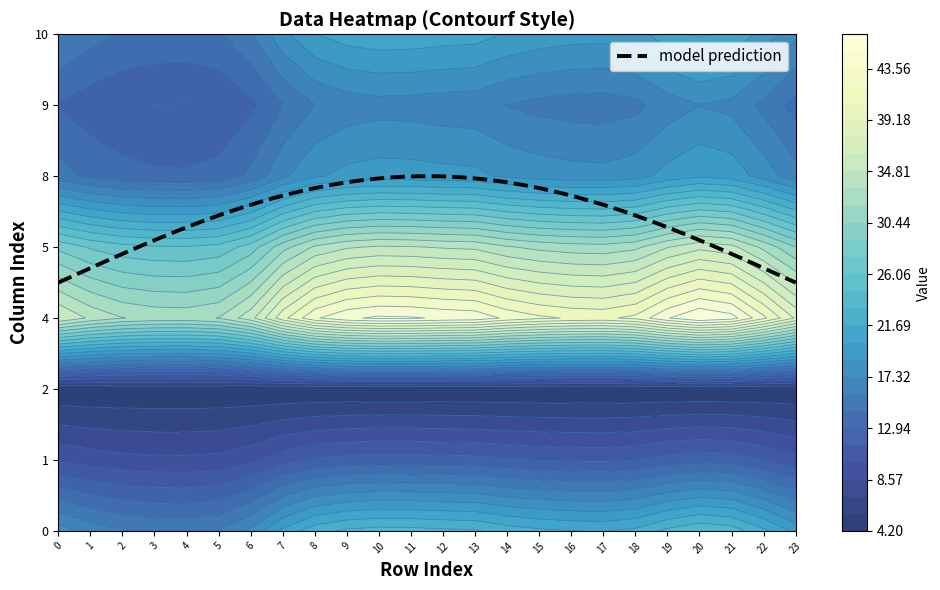

Where is 5 nearest to the value 31?

7